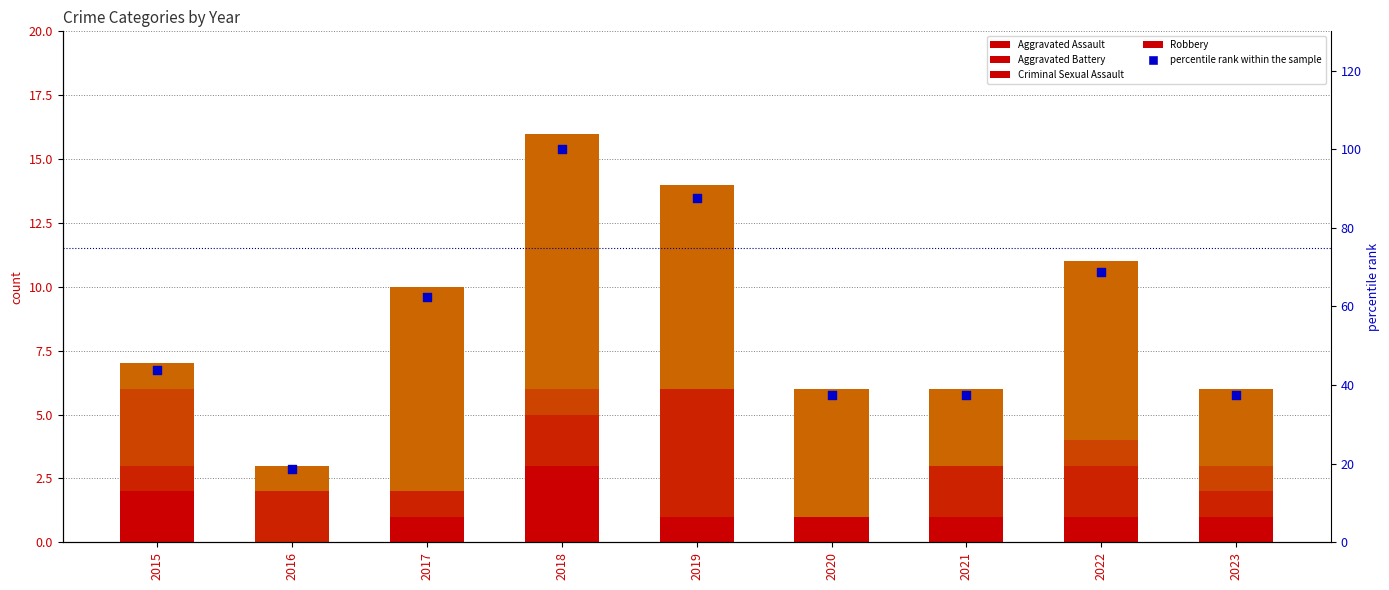

What is the total value across all series at 2017?

72.5